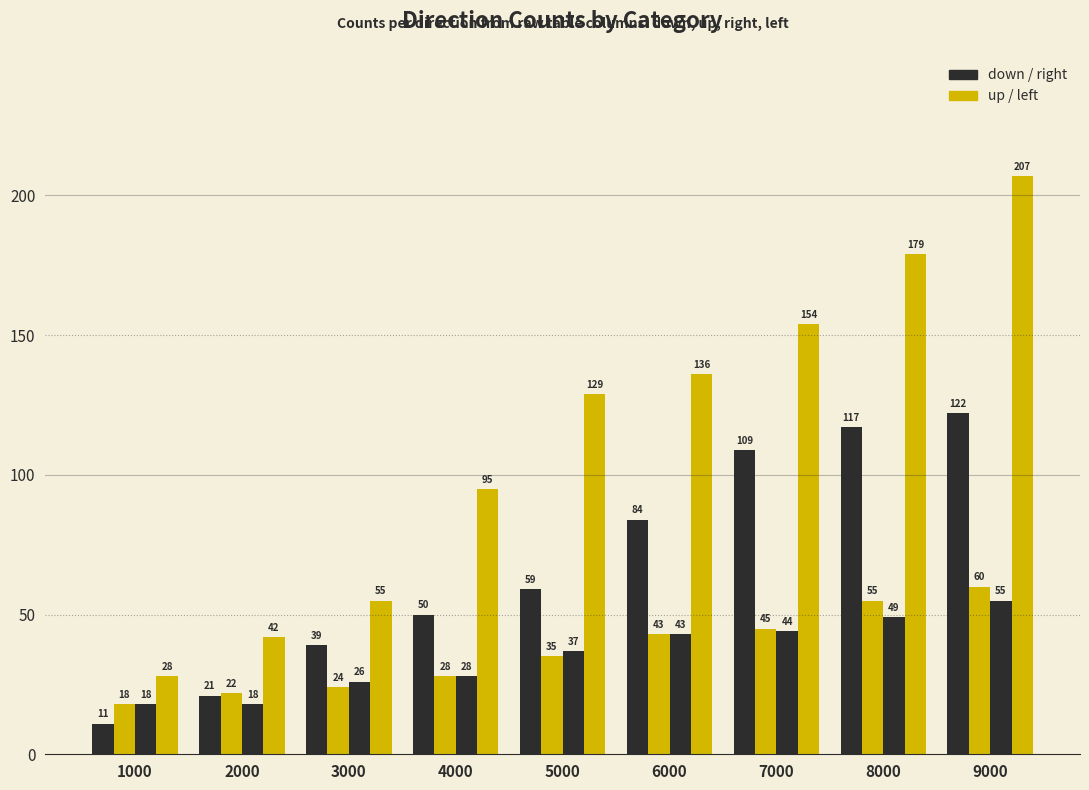

What is the minimum value shown in the chart?

11